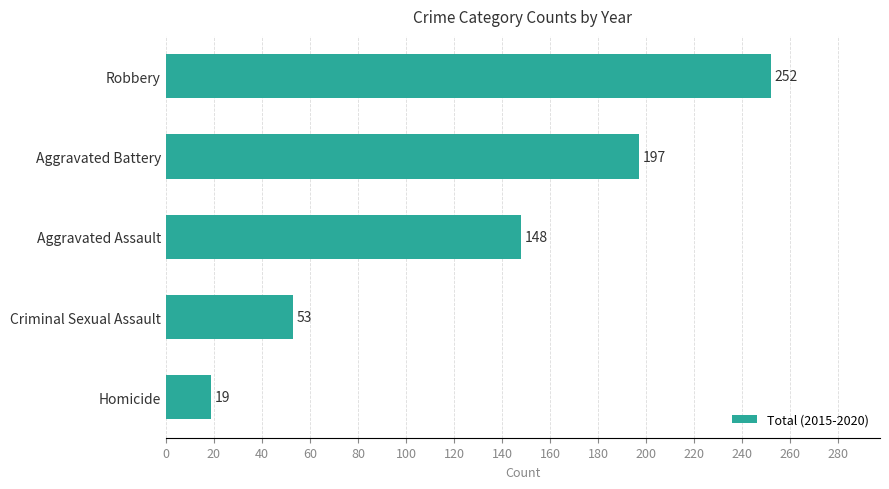

Where is the data nearest to the value 135?

Aggravated Assault